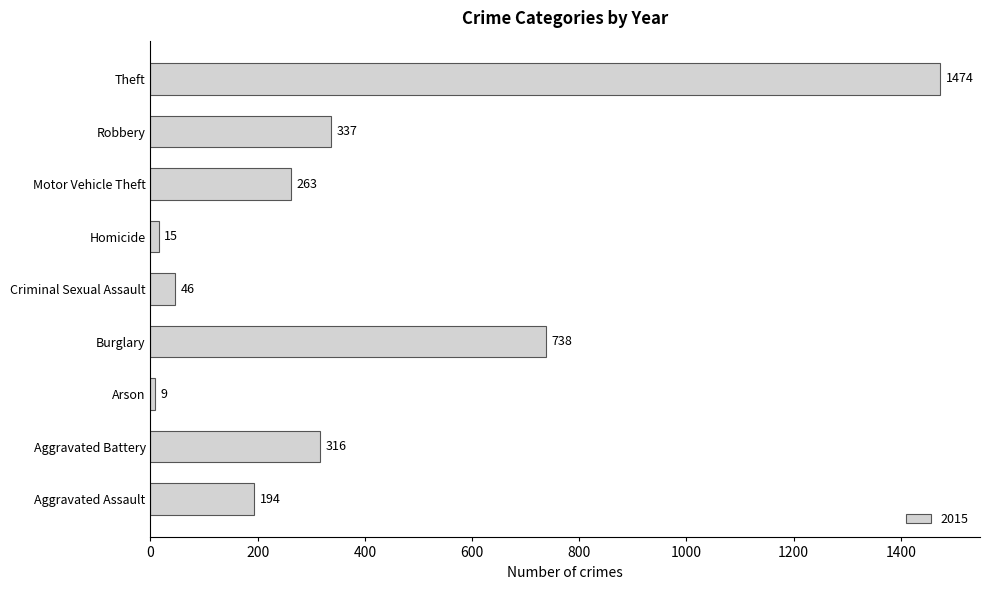

How many bars are there in total?

9